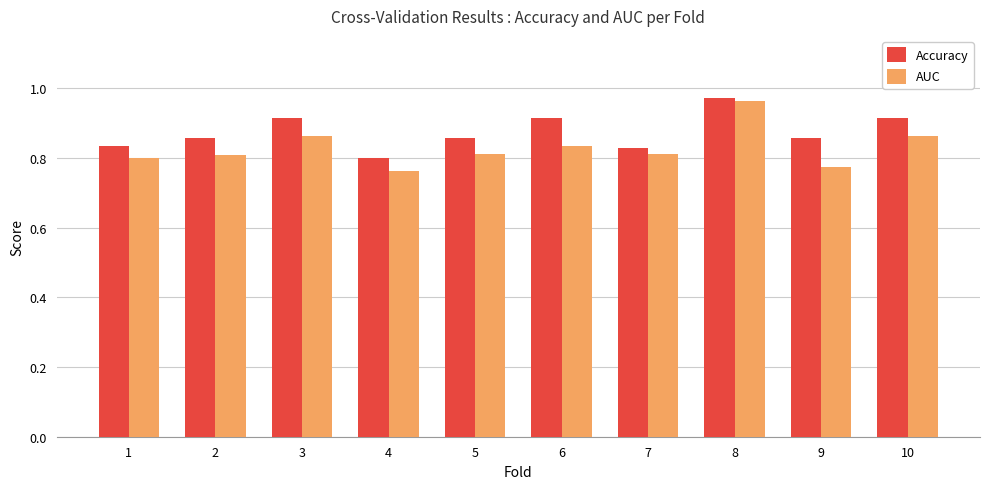

True or false: AUC has a value of 0.8 at 9.

True